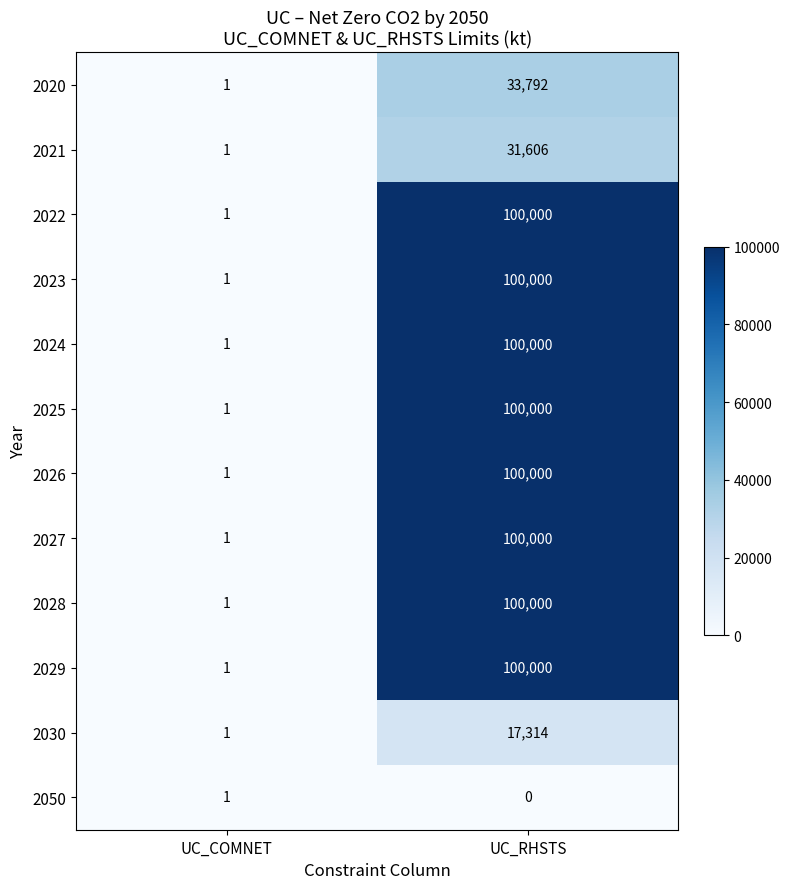

Reading left to right, what are all the values shown in this chart?

2020: UC_COMNET=1	UC_RHSTS=33792
2021: UC_COMNET=1	UC_RHSTS=31606
2022: UC_COMNET=1	UC_RHSTS=100000
2023: UC_COMNET=1	UC_RHSTS=100000
2024: UC_COMNET=1	UC_RHSTS=100000
2025: UC_COMNET=1	UC_RHSTS=100000
2026: UC_COMNET=1	UC_RHSTS=100000
2027: UC_COMNET=1	UC_RHSTS=100000
2028: UC_COMNET=1	UC_RHSTS=100000
2029: UC_COMNET=1	UC_RHSTS=100000
2030: UC_COMNET=1	UC_RHSTS=17314
2050: UC_COMNET=1	UC_RHSTS=0